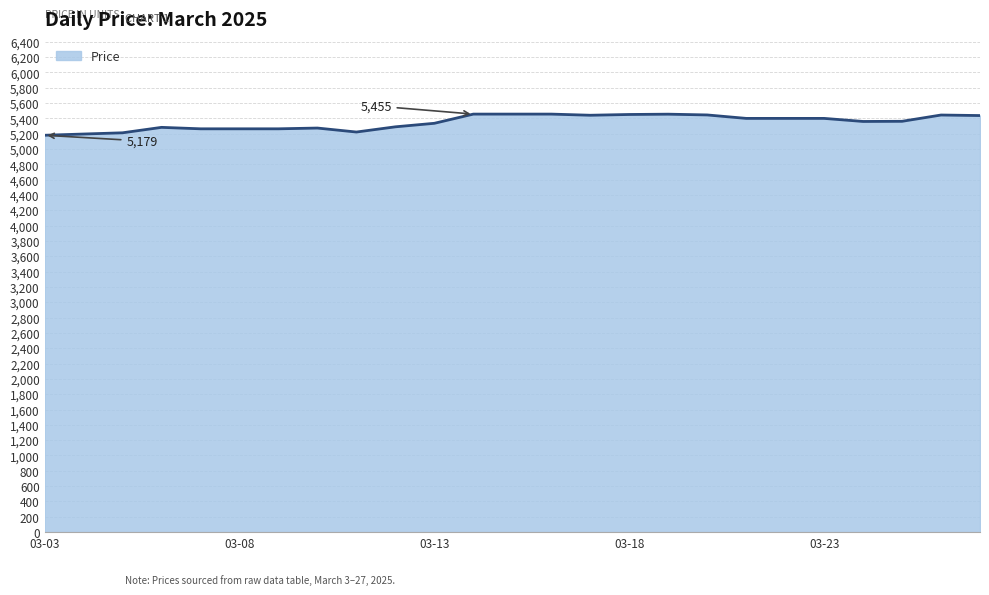

What is the difference between the maximum and minimum values?

276